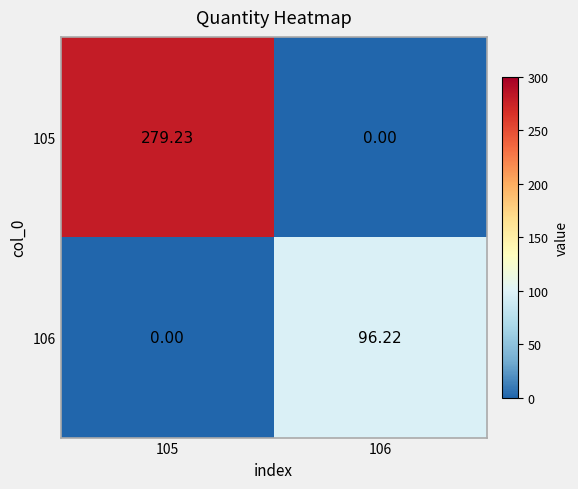

Is the value of 106 at 105 greater than the value of 105 at 105?

No